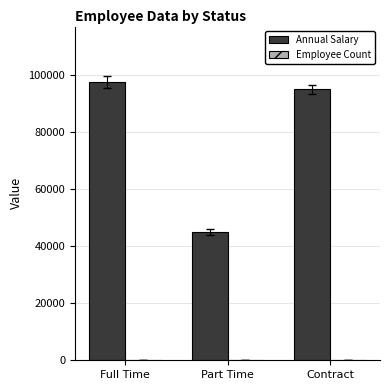

Which series has the largest total across all categories?

Annual Salary